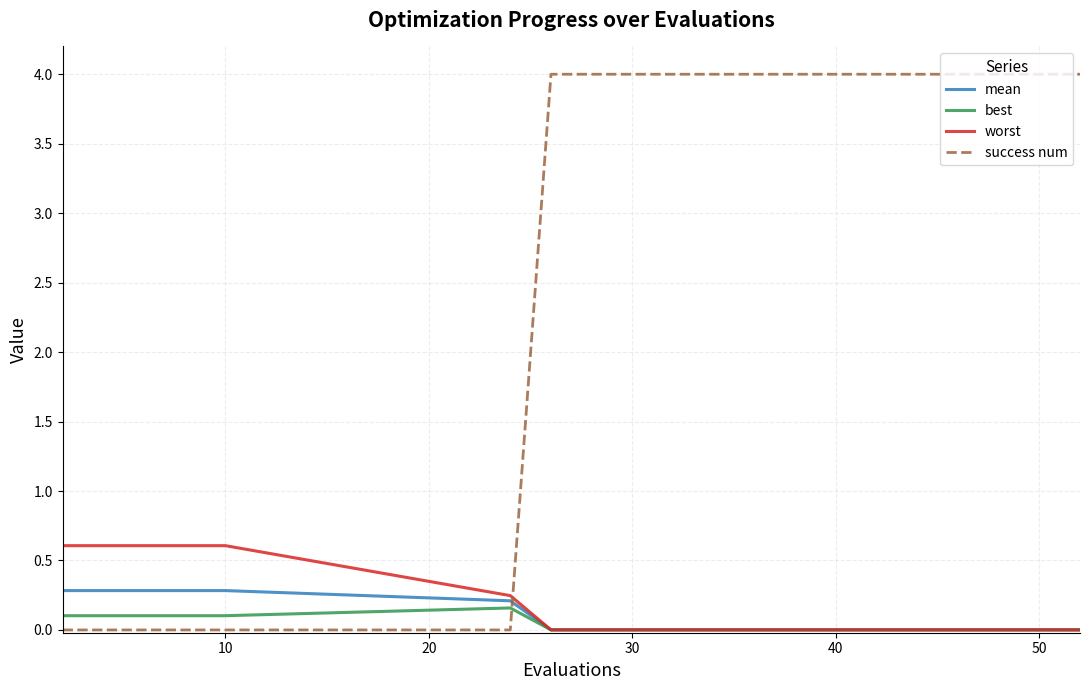

What is the maximum value for mean?

0.3